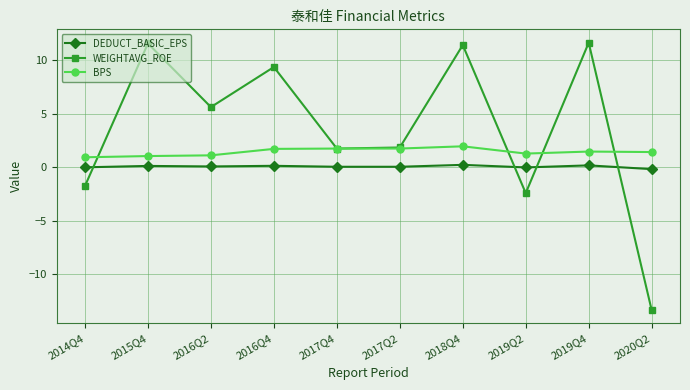

True or false: DEDUCT_BASIC_EPS has more than 1 interior local peaks.

True